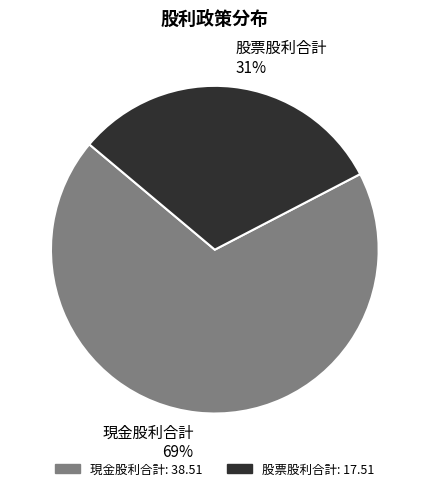

Count the number of slices in the pie.

2